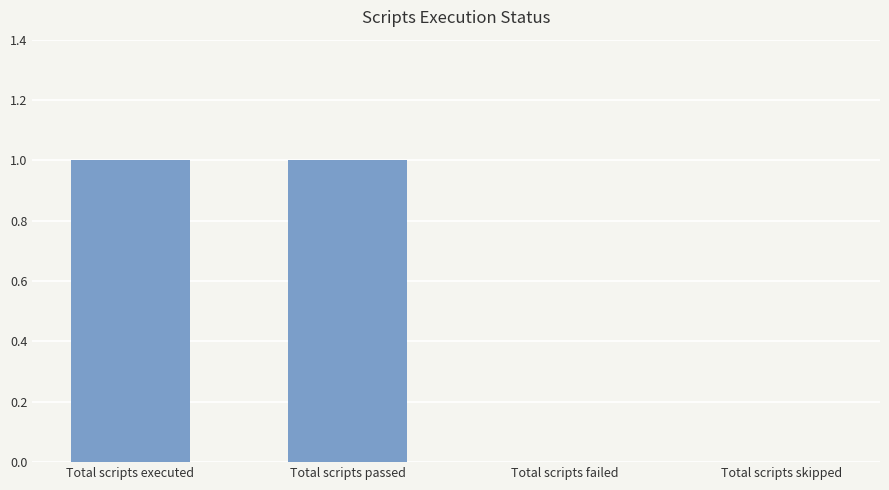

Between Total scripts passed and Total scripts failed, which is larger?

Total scripts passed